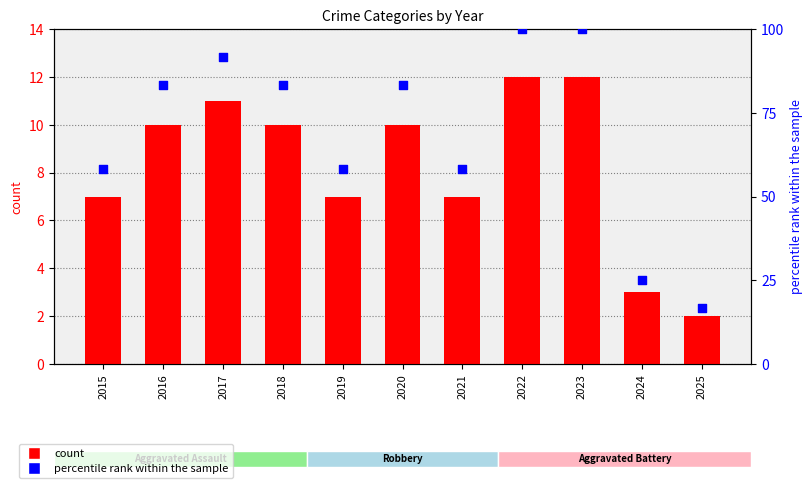

What is the total value across all series at 2020?

93.3